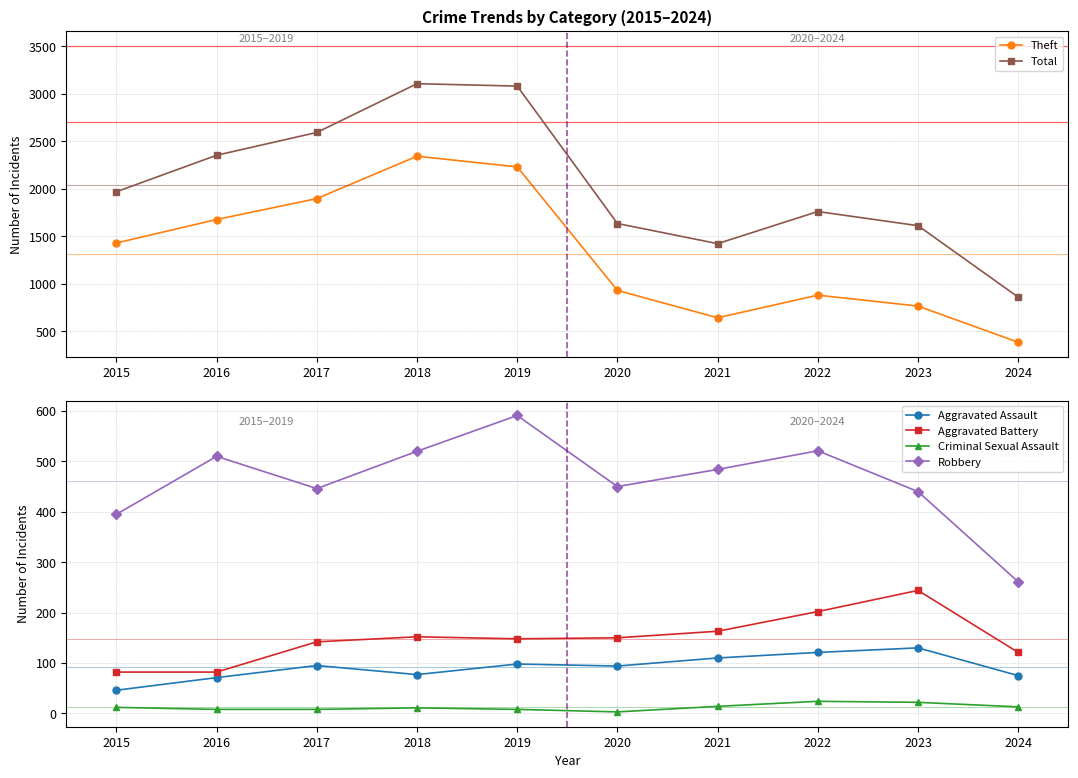

What value does the Total series have at 2020?

1634